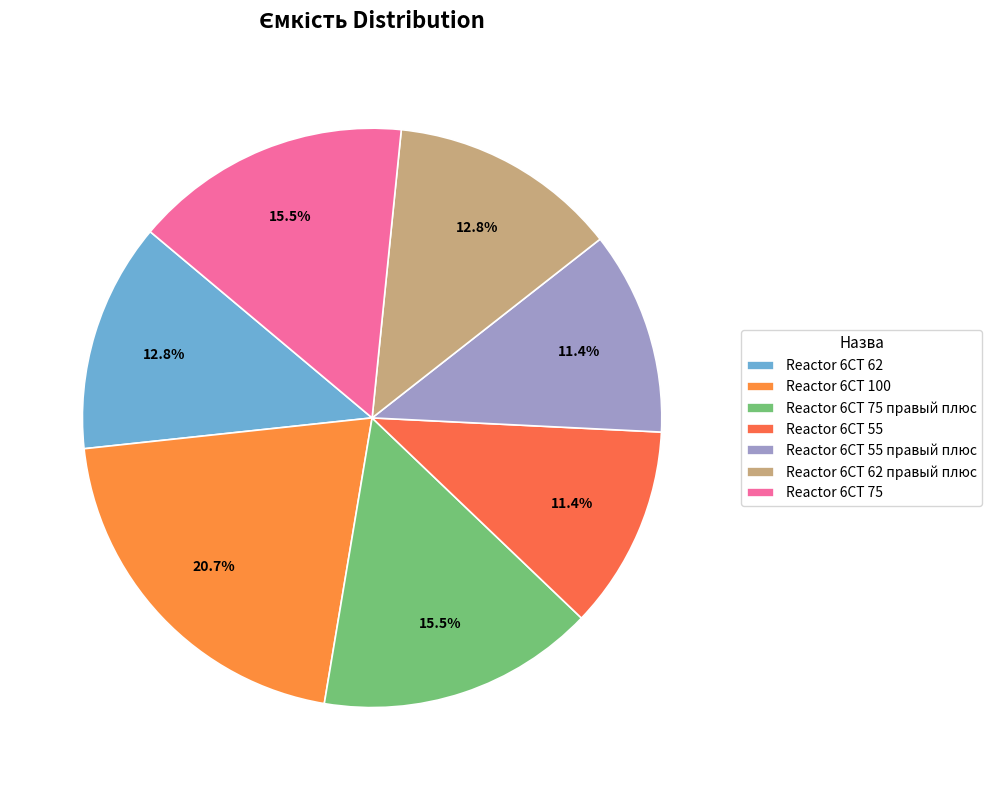

To the nearest percent, what is the difference between the largest and smallest slice percentages?

9%